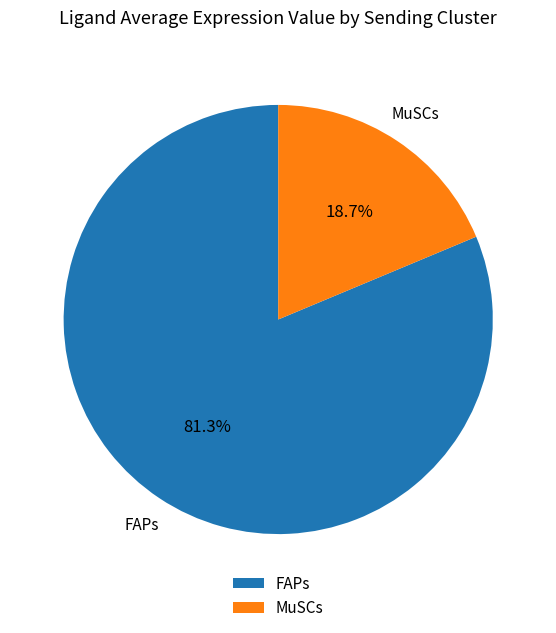

Is it true that MuSCs is 25% of the pie?

False